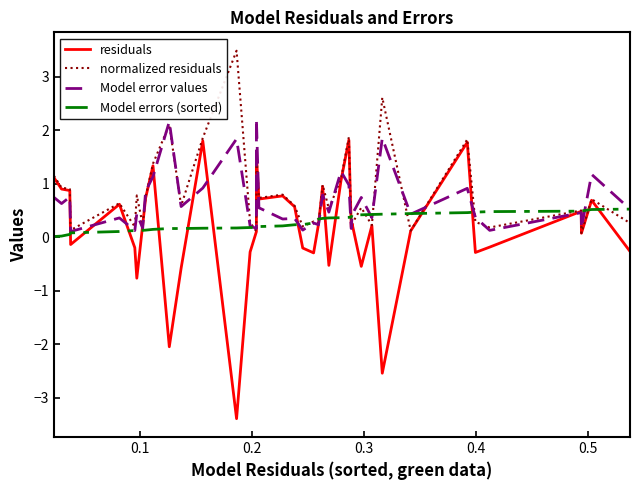

What is the smallest value displayed?

-3.4